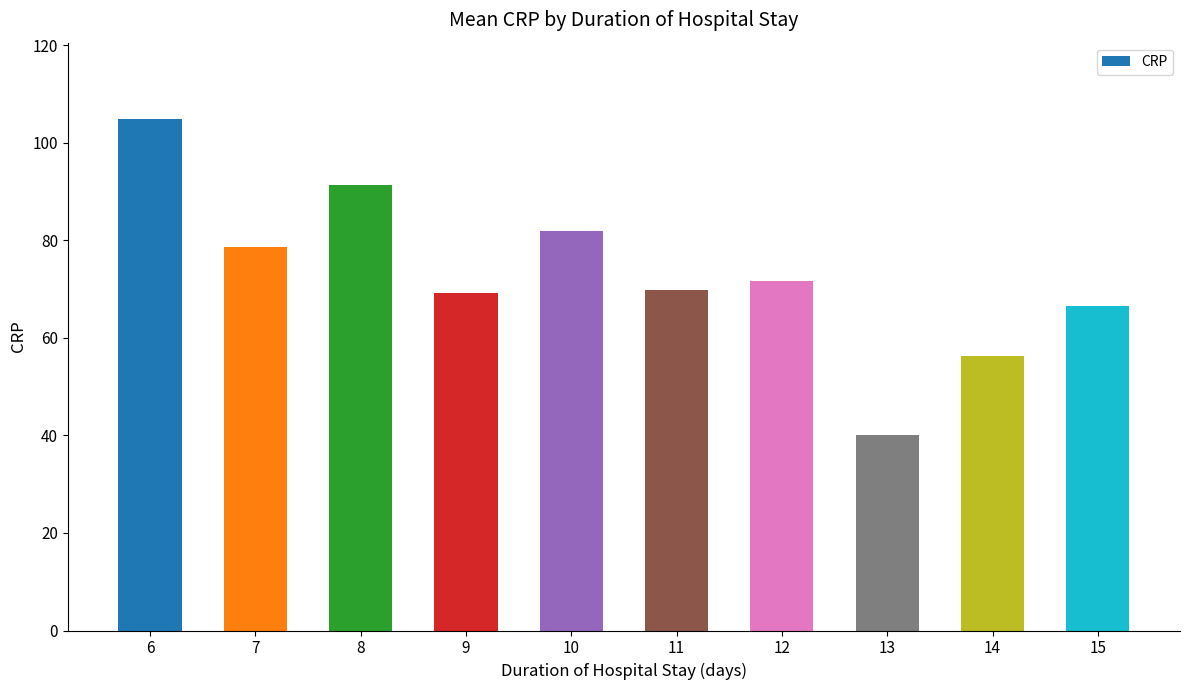

What is the average value?

73.0